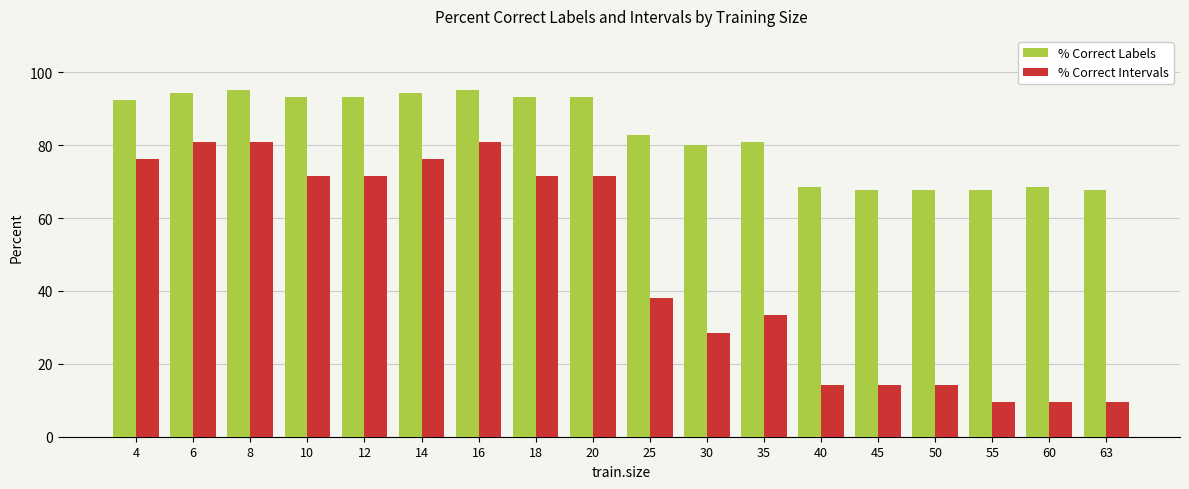

What is the difference between the % Correct Intervals values at 20 and 25?

33.3